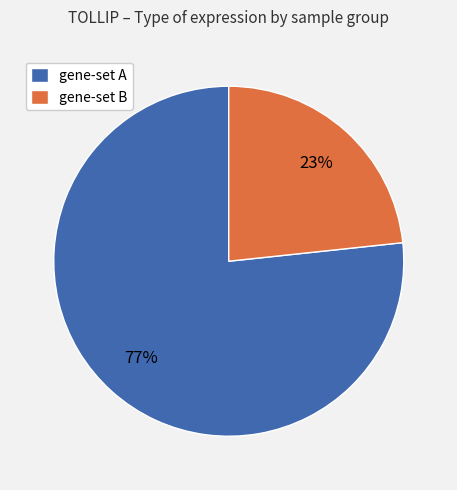

Combined, do gene-set A and gene-set B account for over 50%?

Yes